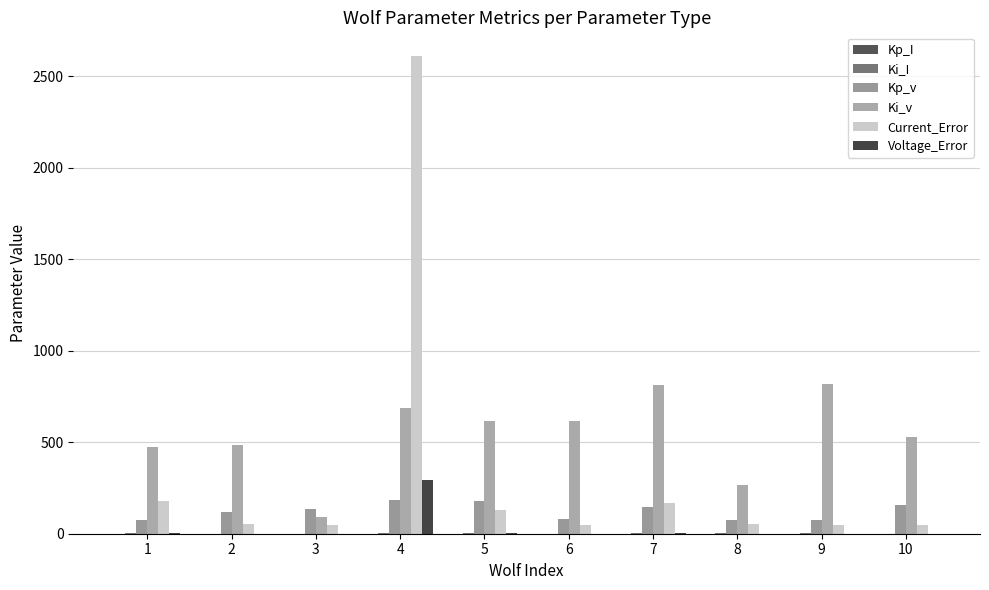

Reading left to right, list all the values displayed in this chart.

Kp_I: 0.7	0.5	1.1	0.4	0.5	0.7	0.1	0.8	0.3	0.6
Ki_I: 2.7	0.4	1.1	3.0	3.1	1.0	2.5	1.6	2.9	0.9
Kp_v: 73.2	120.2	137.5	183.5	177.7	81.0	145.8	76.5	76.8	156.1
Ki_v: 472.9	485.5	91.0	685.4	613.9	617.7	811.1	263.7	818.1	526.2
Current_Error: 179.3	54.6	49.8	2609.4	126.9	47.7	170.4	53.9	47.9	49.2
Voltage_Error: 1.3	0.8	0.8	293.1	3.2	0.8	1.4	0.8	0.8	0.9